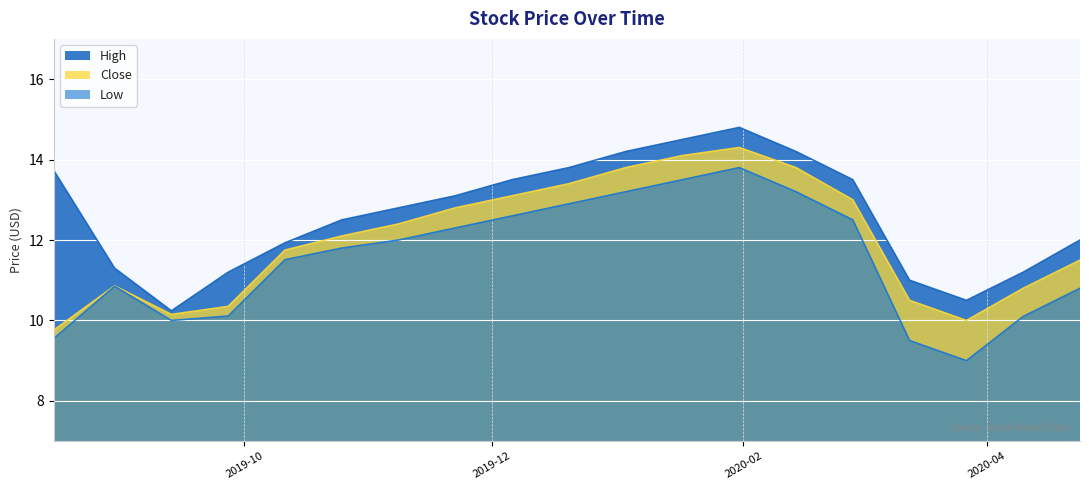

How many distinct data groups are displayed?

3